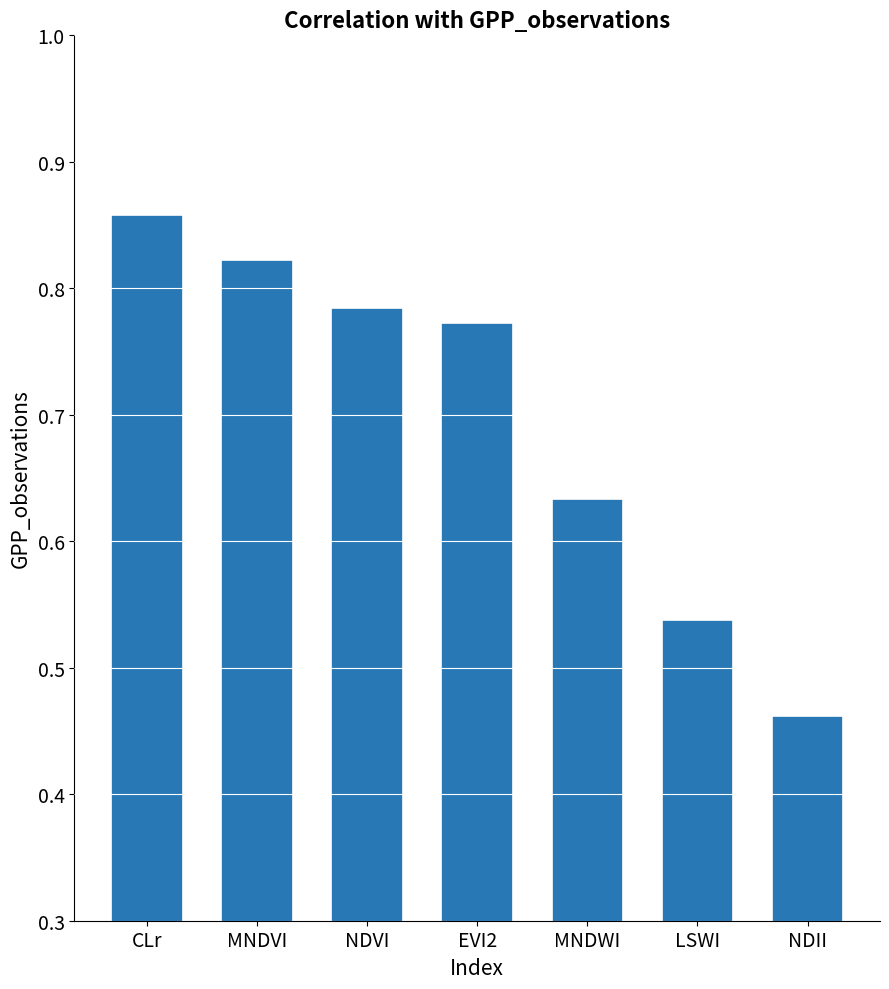

List the labels in order of value, largest first.

CLr, MNDVI, NDVI, EVI2, MNDWI, LSWI, NDII